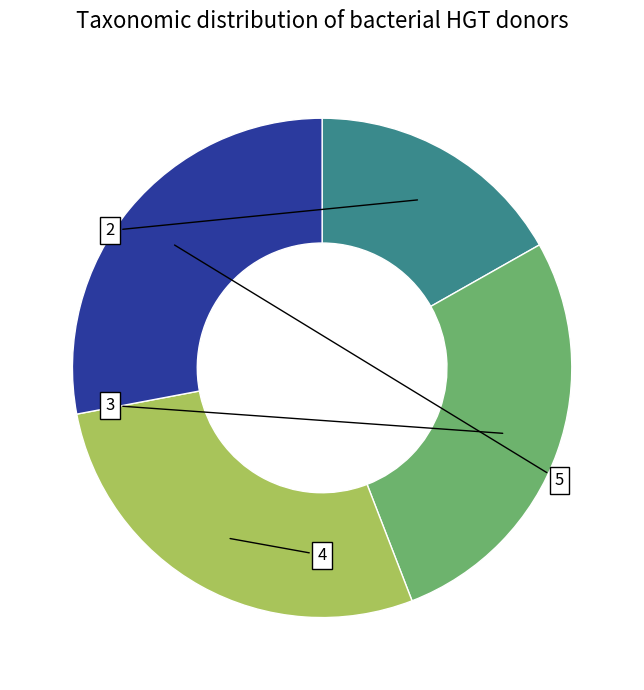

The 4 slice represents 28% of the pie. True or false?

True